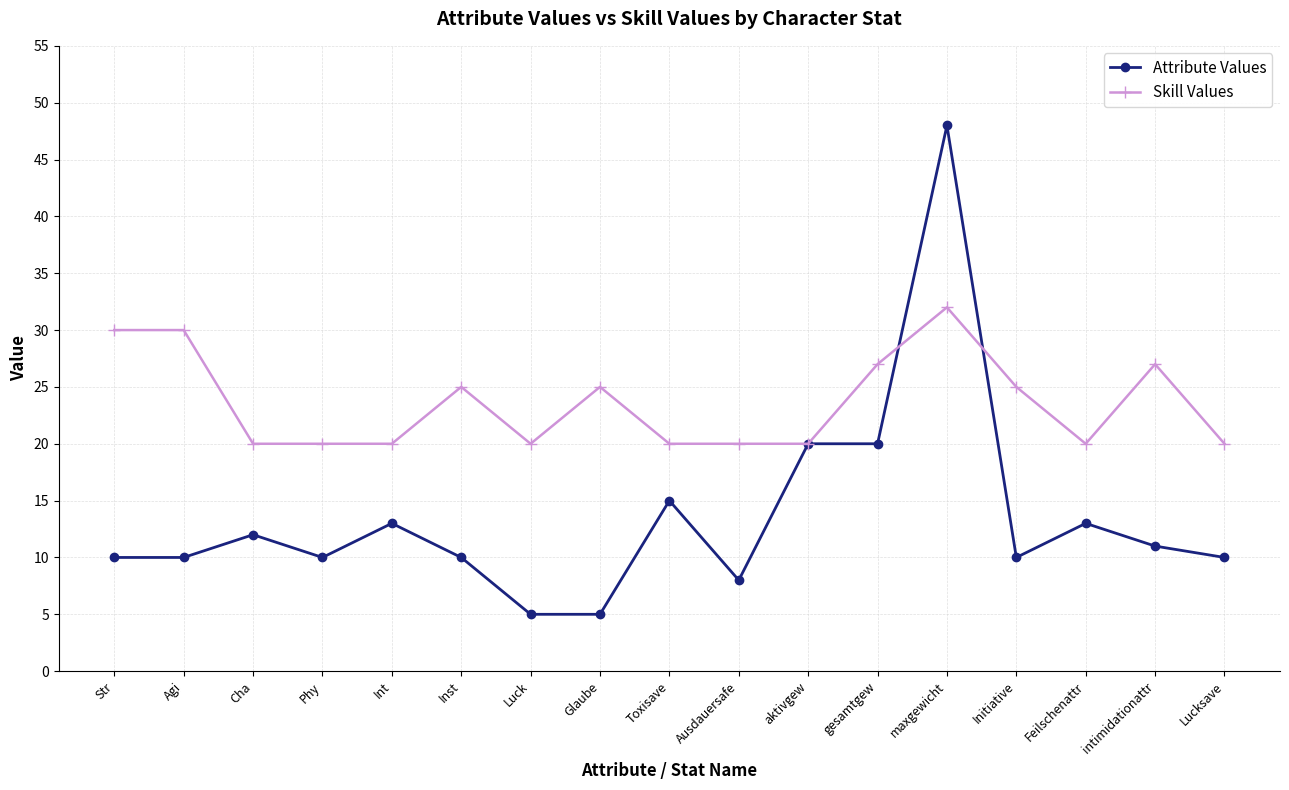

What is the highest value of the Attribute Values series?

48